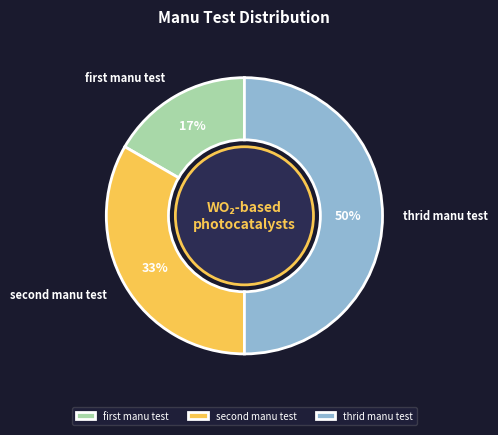

To the nearest percent, what is the difference between the largest and smallest slice percentages?

33%